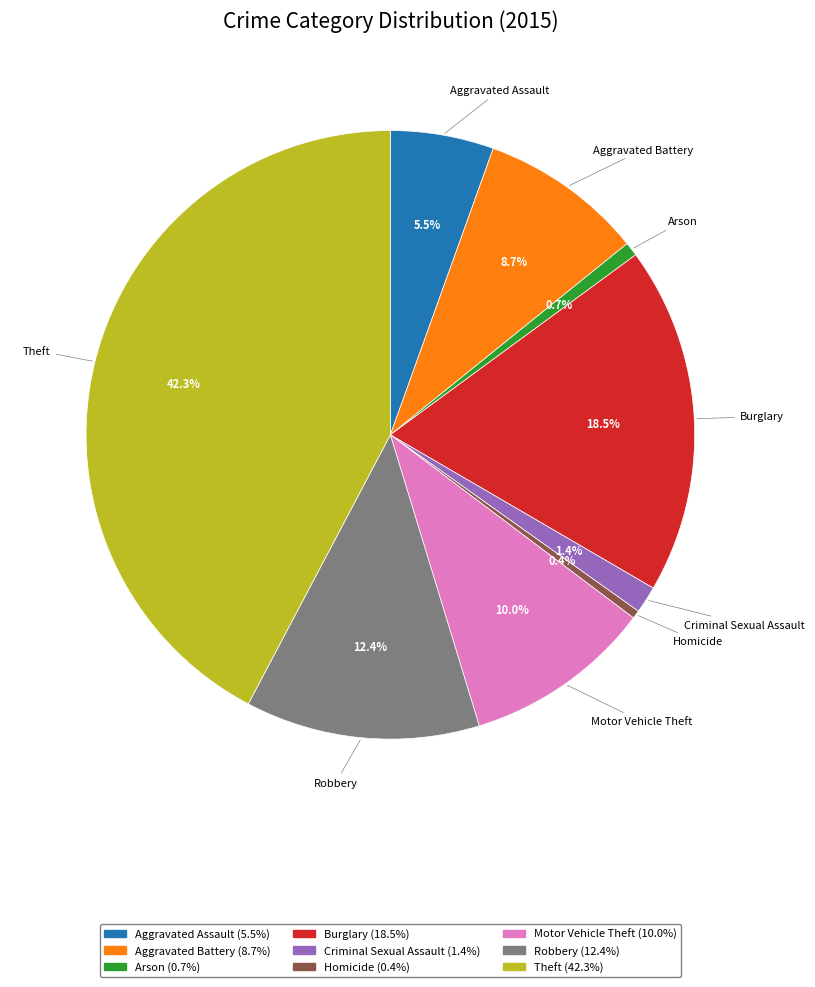

Is Arson the majority of the pie?

No